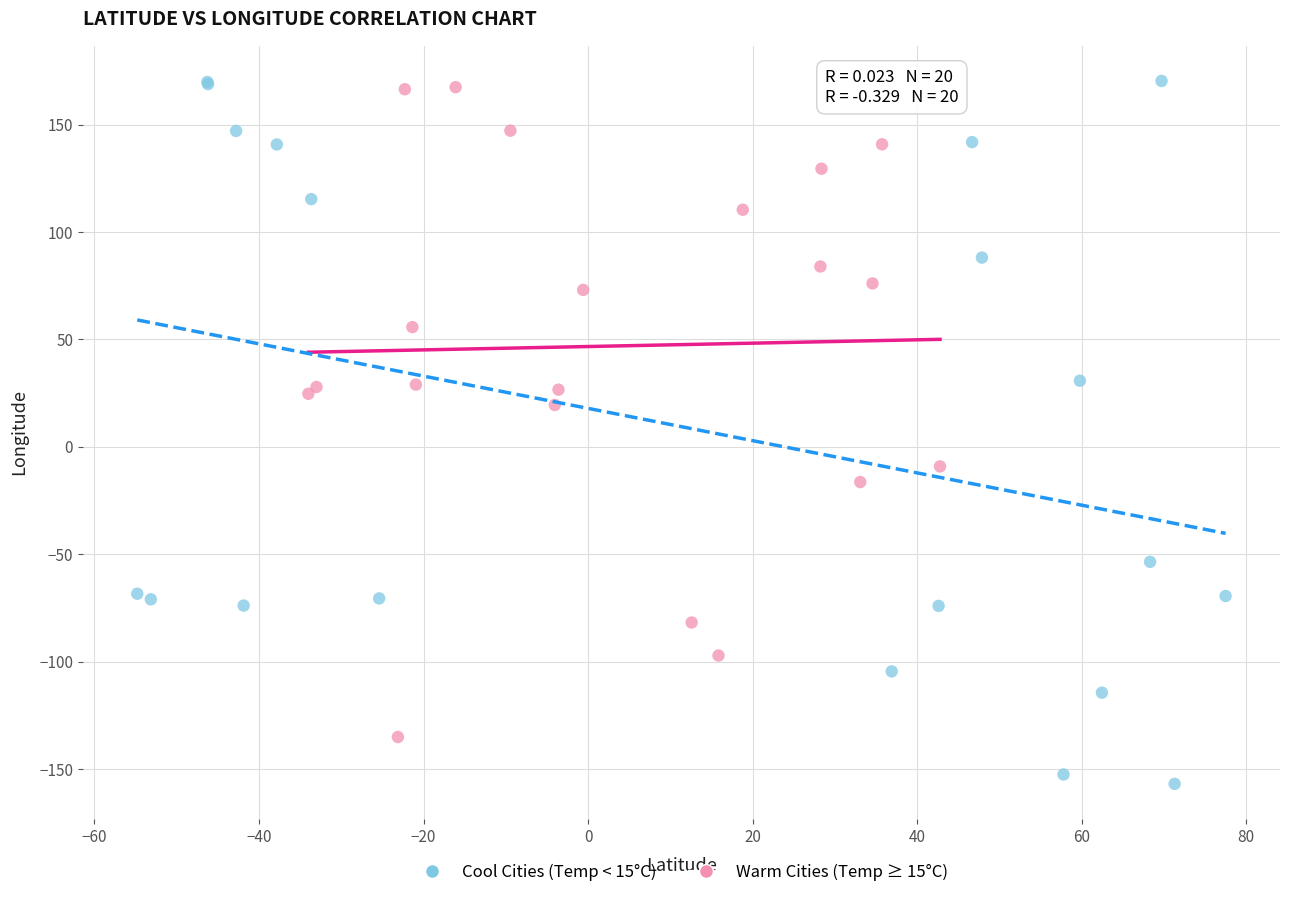

Which series reaches the minimum Y coordinate?

Cool Cities (Temp < 15°C)